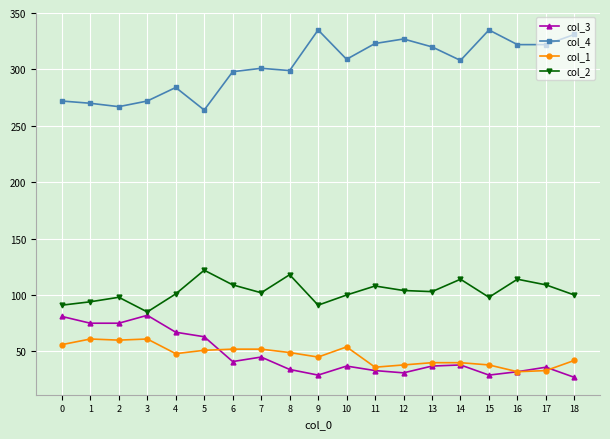

The col_1 series shows 52 at 6. True or false?

True